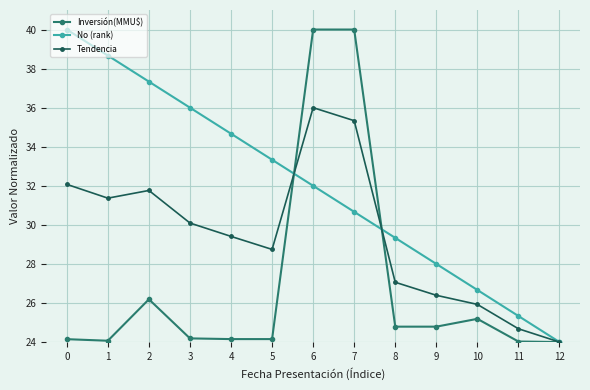

What is the value of the Tendencia point at the 6th from the left?

28.7